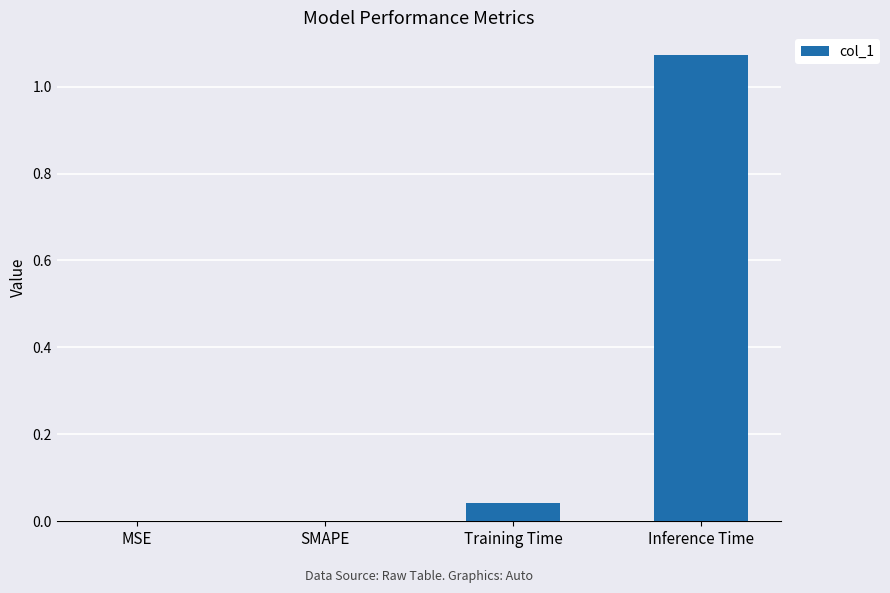

True or false: the data shows 0.4 at MSE.

False